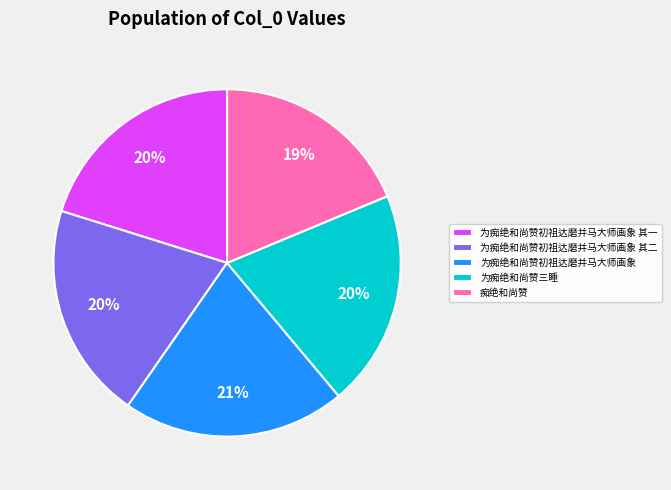

The 为痴绝和尚赞初祖达磨并马大师画象 其一 slice represents 7% of the pie. True or false?

False